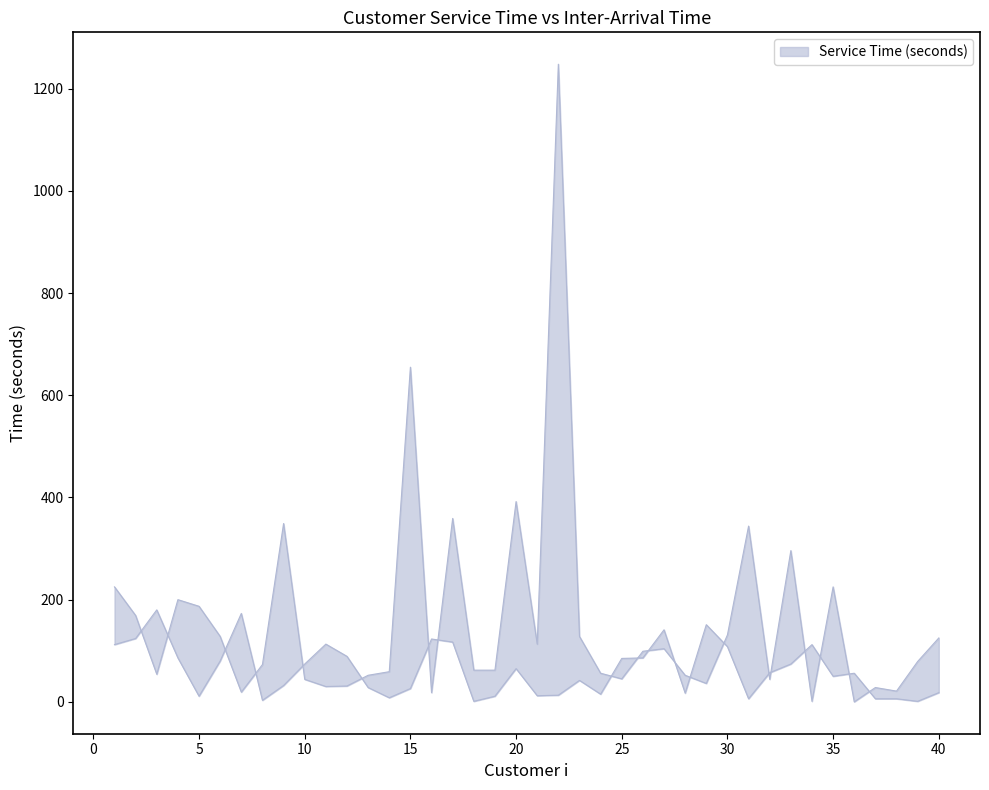

Where do Service Time (seconds) and Time Between Customers i and i-1 (seconds) first cross each other?

2 and 3